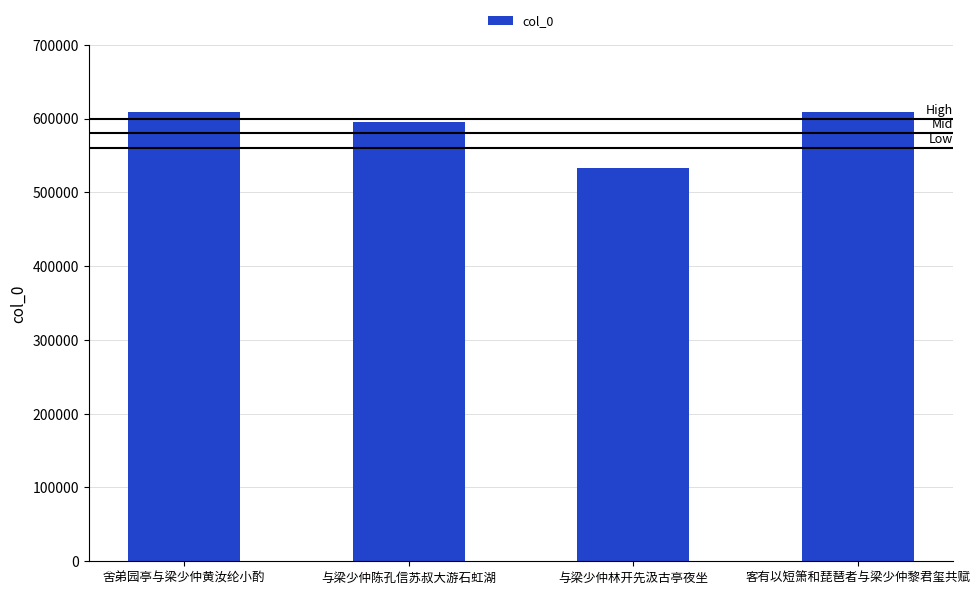

How many series are shown in this chart?

1